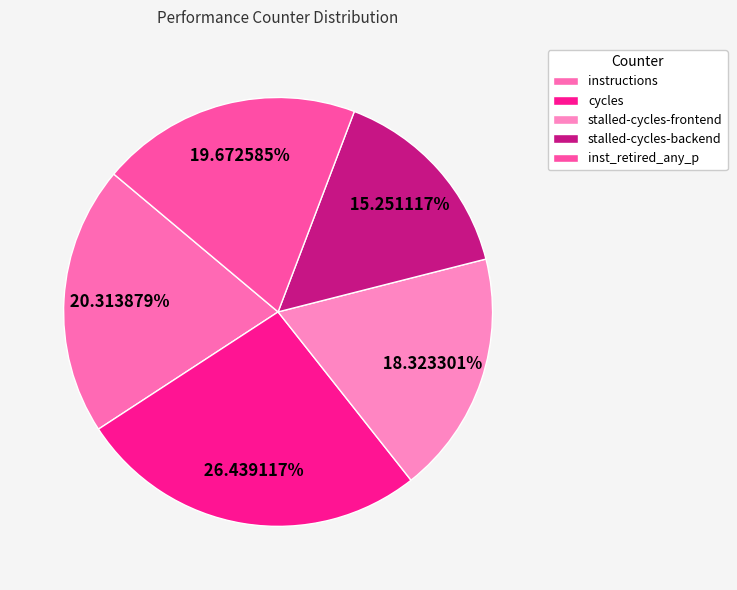

Count the number of slices in the pie.

5